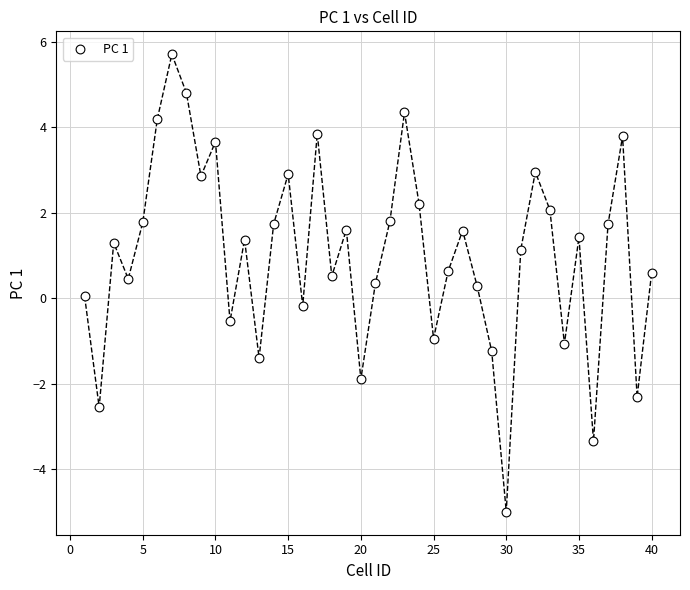

What is the range of X values (max minus min)?

39.0